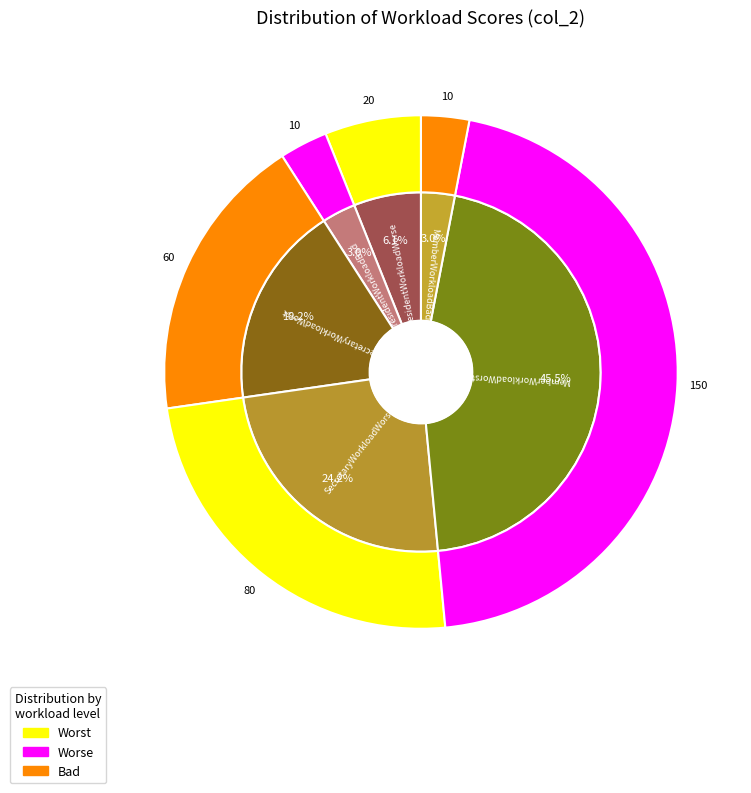

Does PresidentWorkloadWorse account for over 50% of the chart?

No